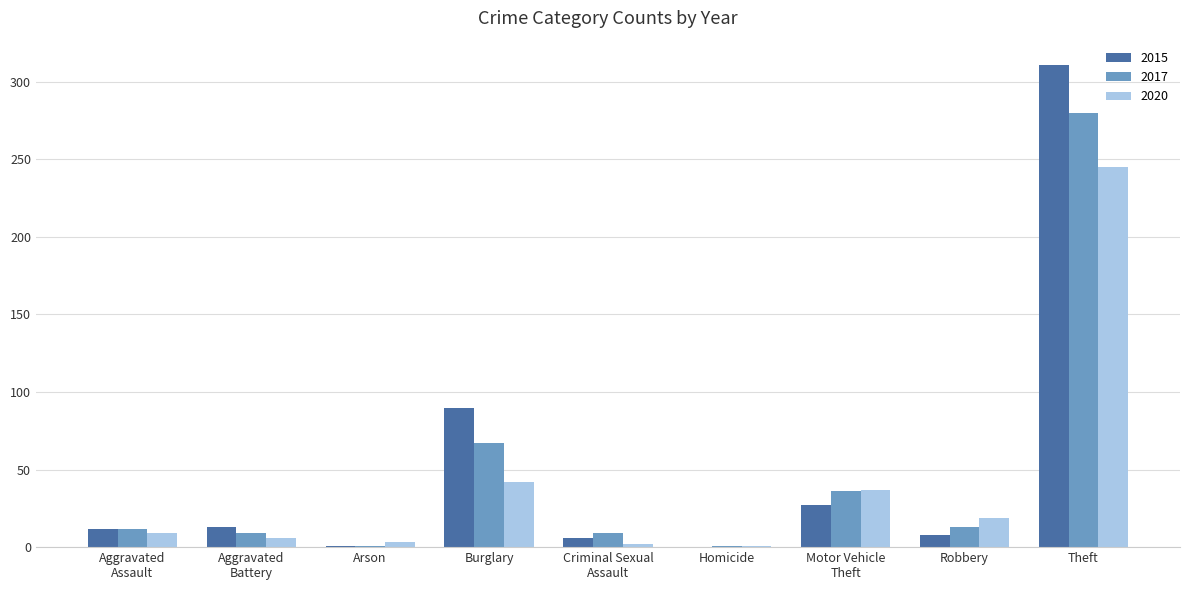

True or false: 2020 has a value of 245 at Theft.

True